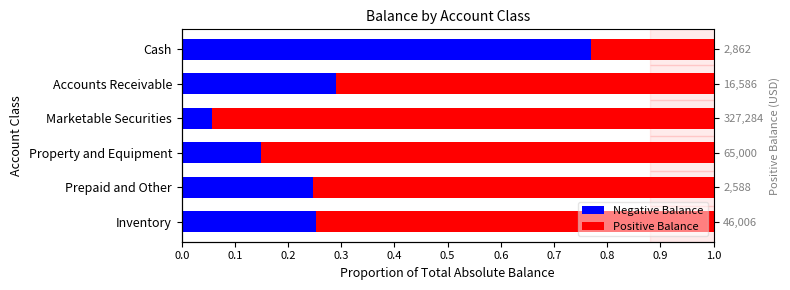

Which series has the largest range (max minus min)?

Positive Balance